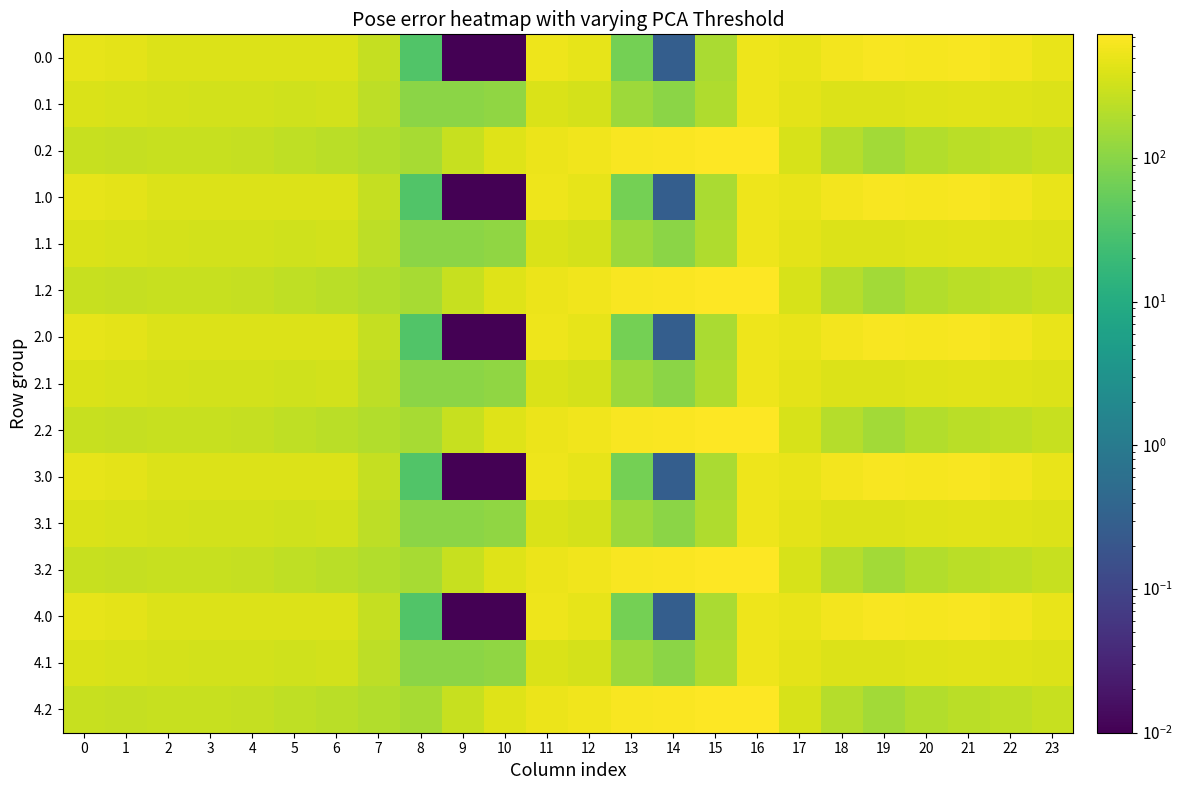

How many distinct data groups are displayed?

15